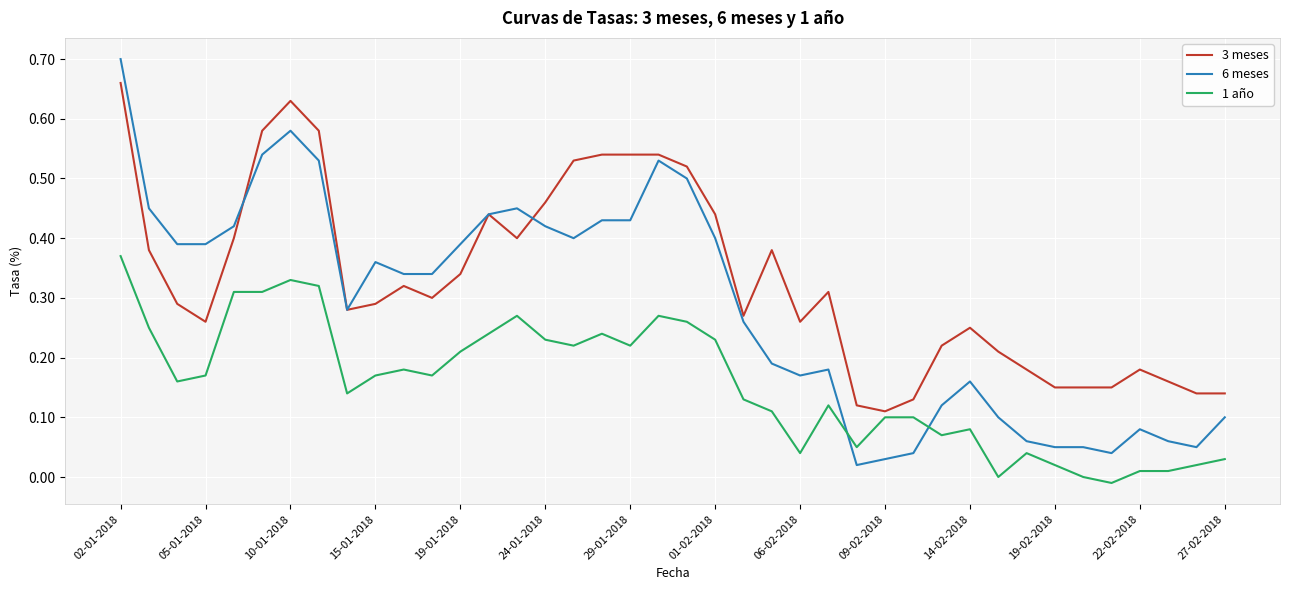

At how many categories does at least one series exceed 0?

40